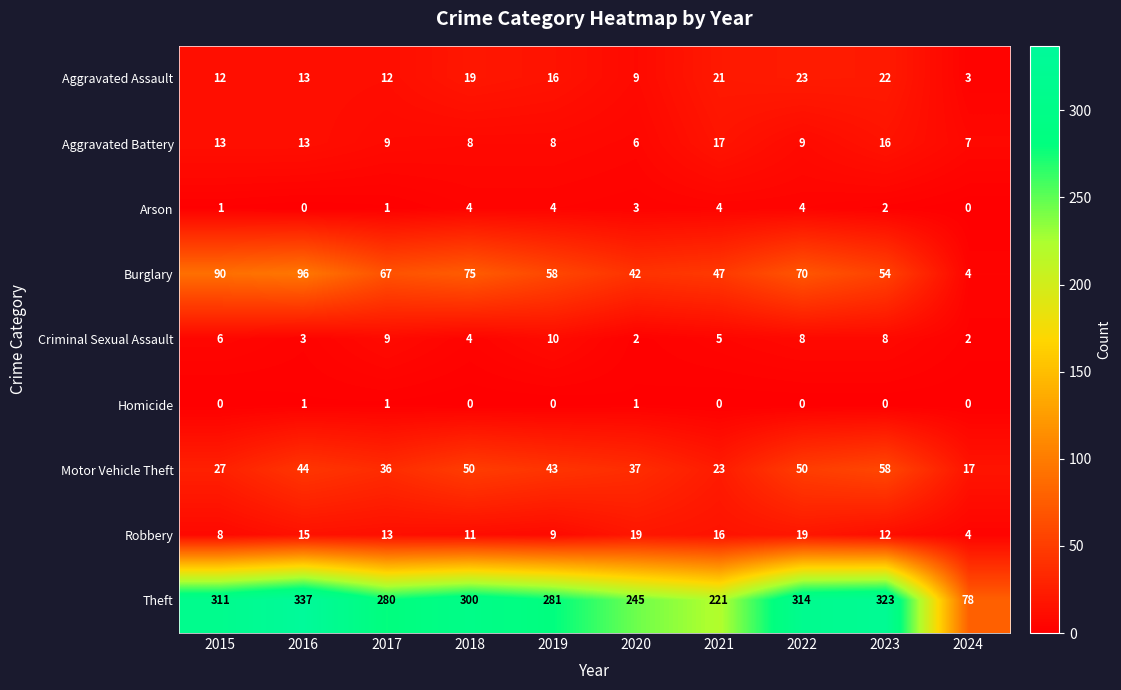

Which series has the largest range (max minus min)?

Theft